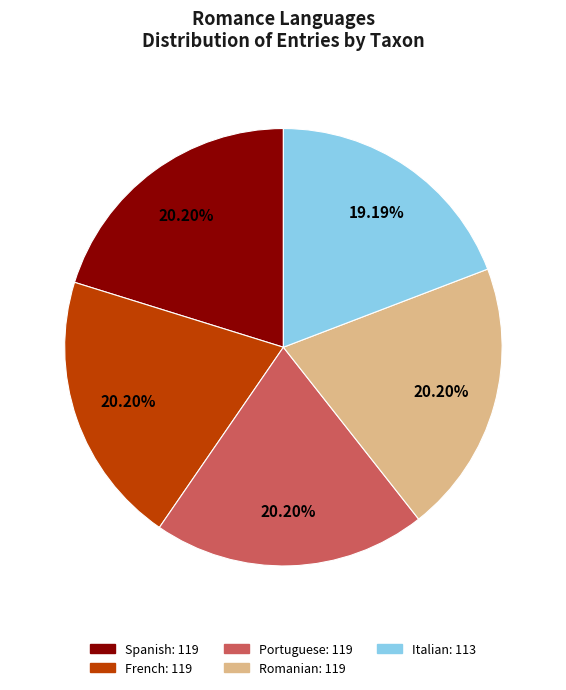

Count the number of slices in the pie.

5